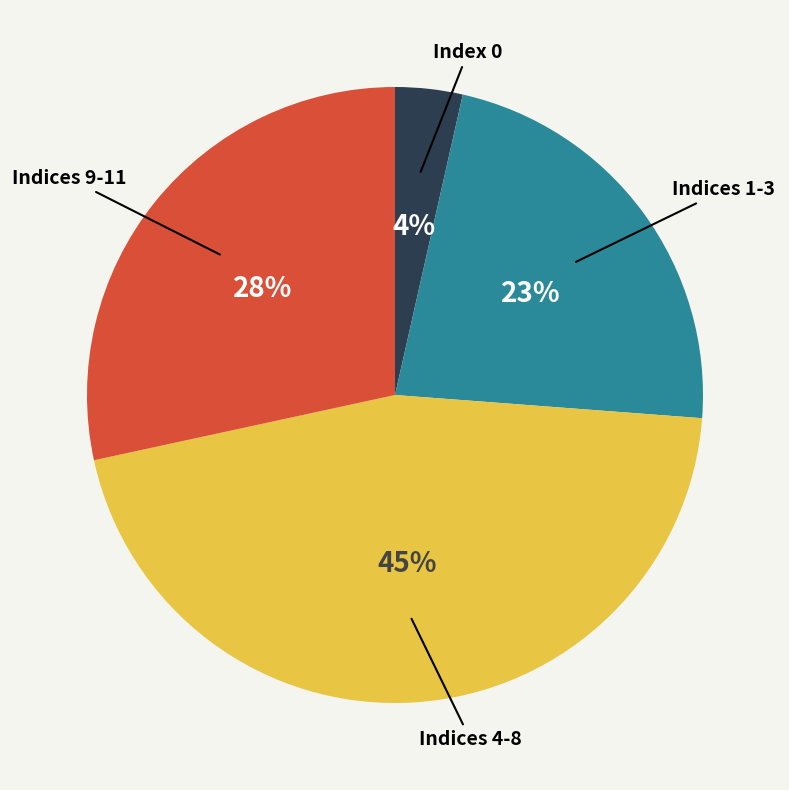

To the nearest percent, what is the average slice percentage?

25%